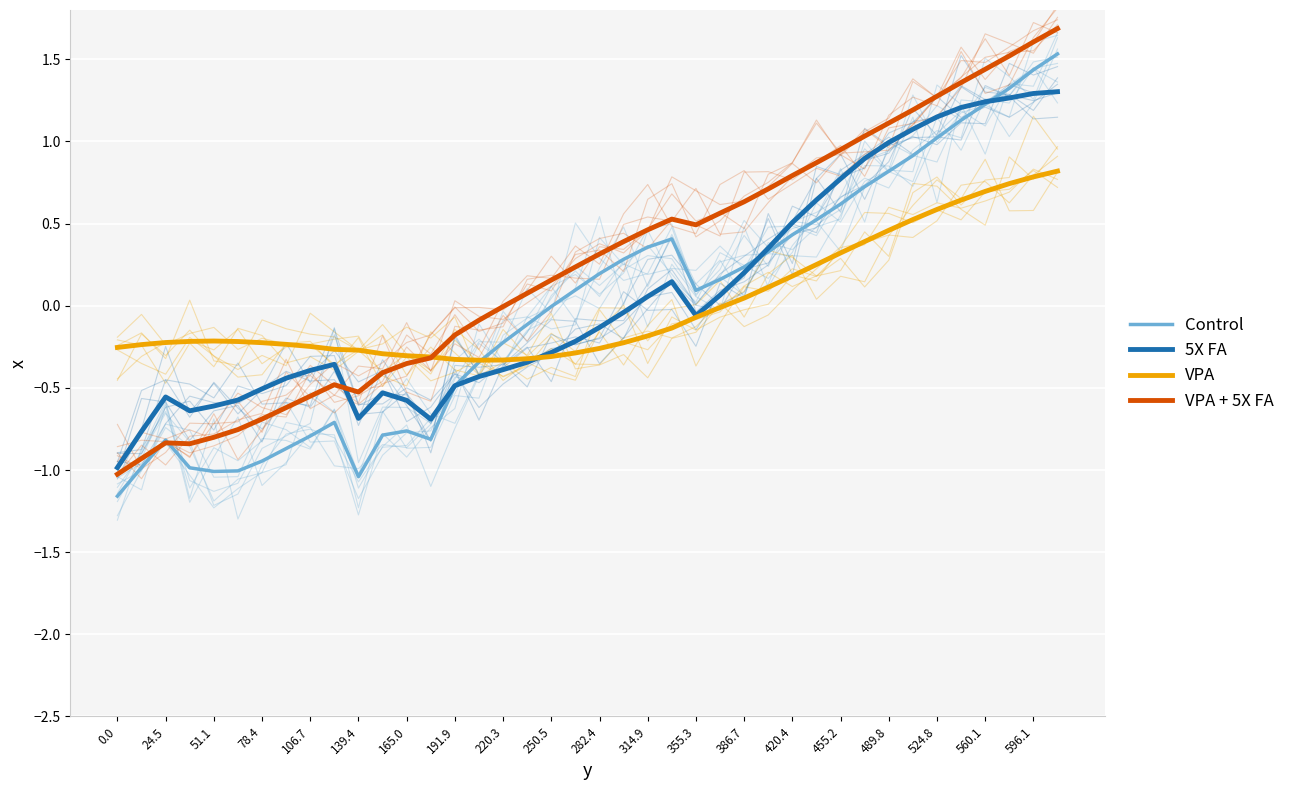

Which series ends up on top after the final intersection of VPA + 5X FA and 5X FA?

VPA + 5X FA